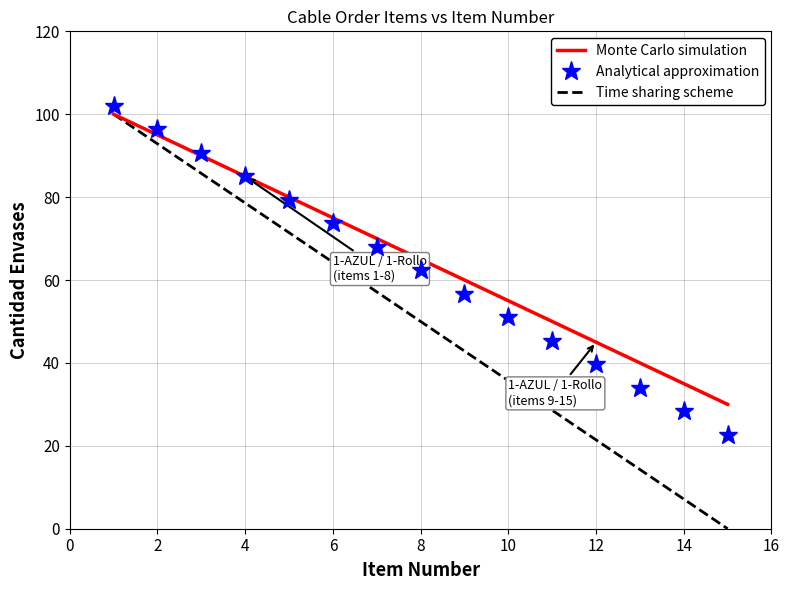

What is the average value of the Analytical approximation series?

62.3